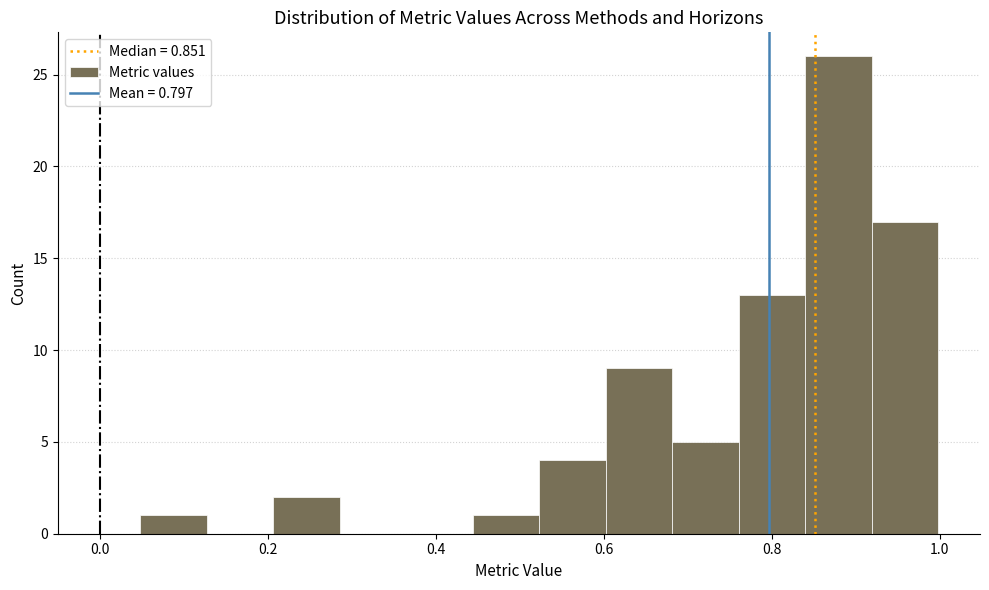

Around what value on the x-axis is the tallest bar? Give the approximate position of its centre, as read against the axis.

0.88